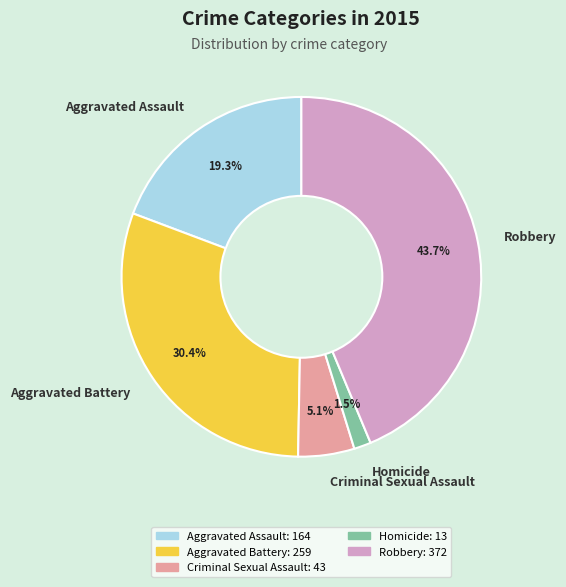

True or false: Aggravated Assault accounts for 9% of the total.

False